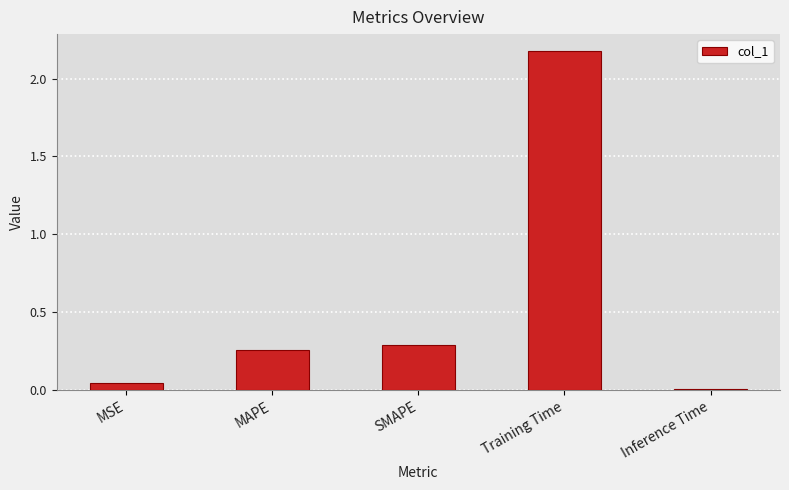

True or false: the data shows 1.0 at Training Time.

False